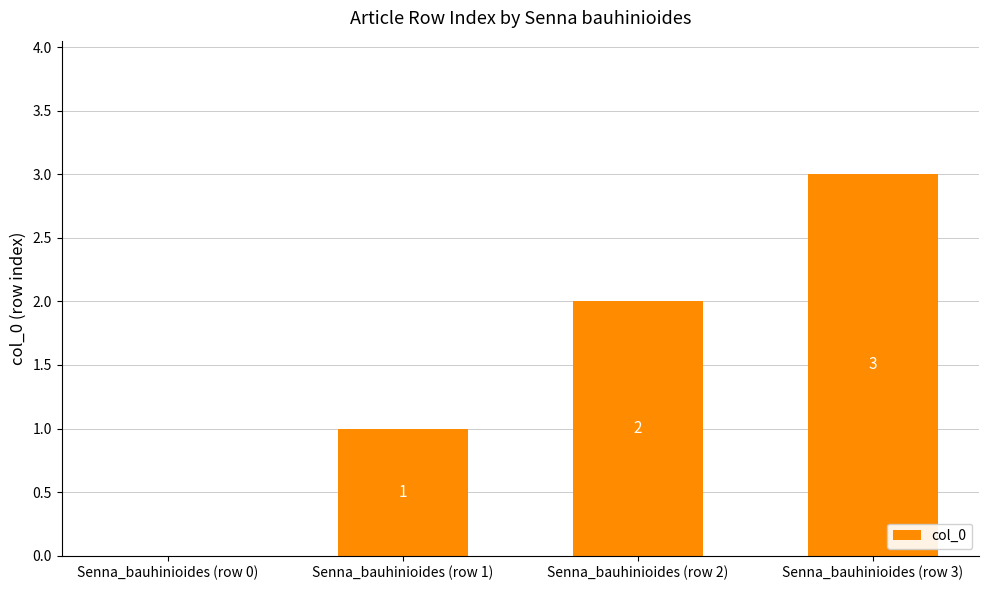

What is the sum of all values?

6